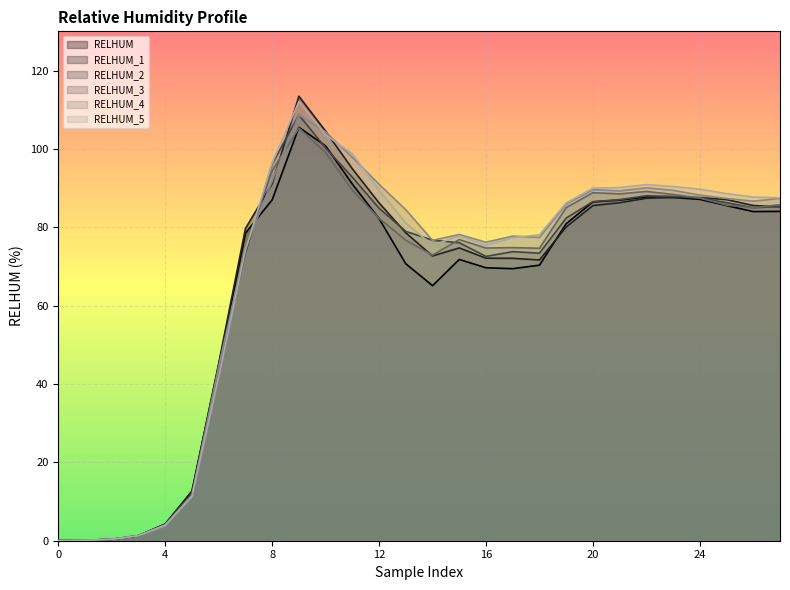

What is the sum of all RELHUM_3 values?

1839.8